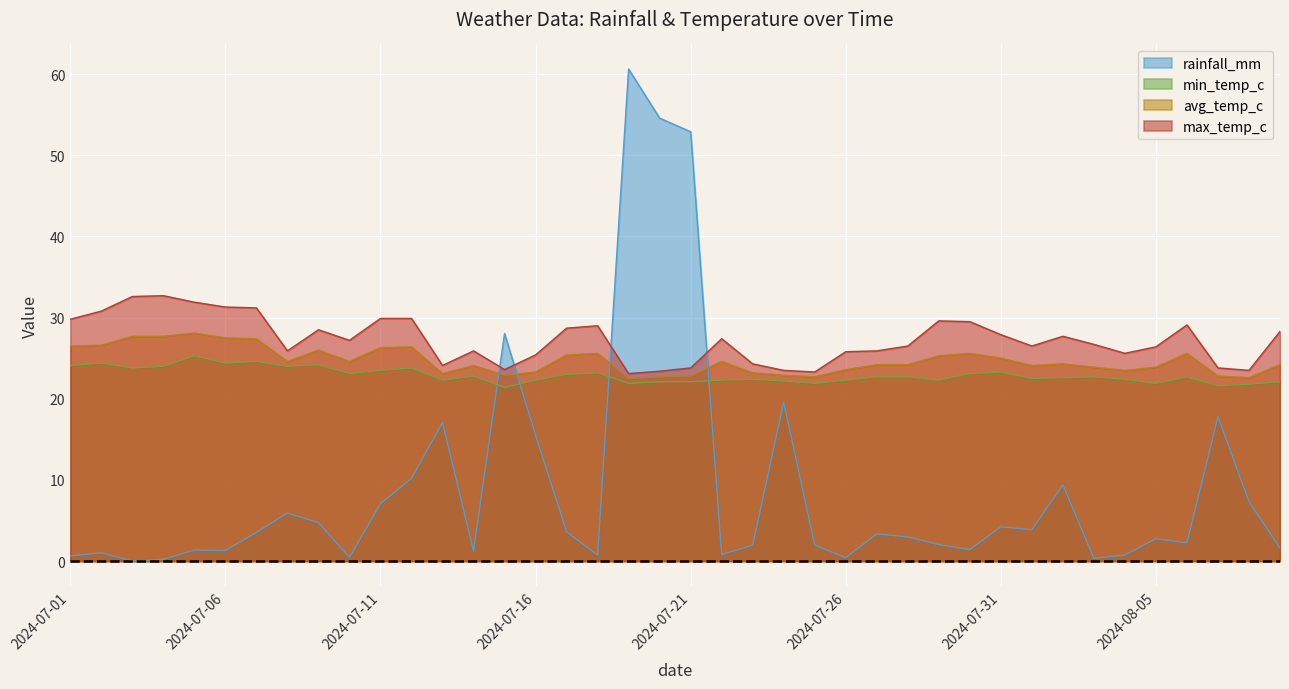

At which category is the sum across all series the highest?

2024-07-19